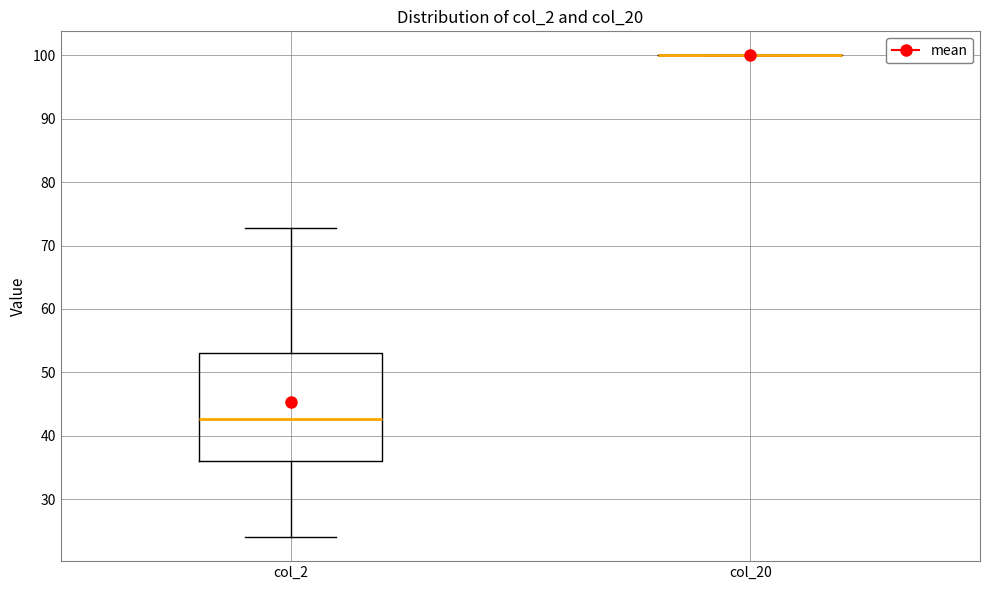

Comparing the boxes themselves (not the whiskers), which one is the tallest?

col_2